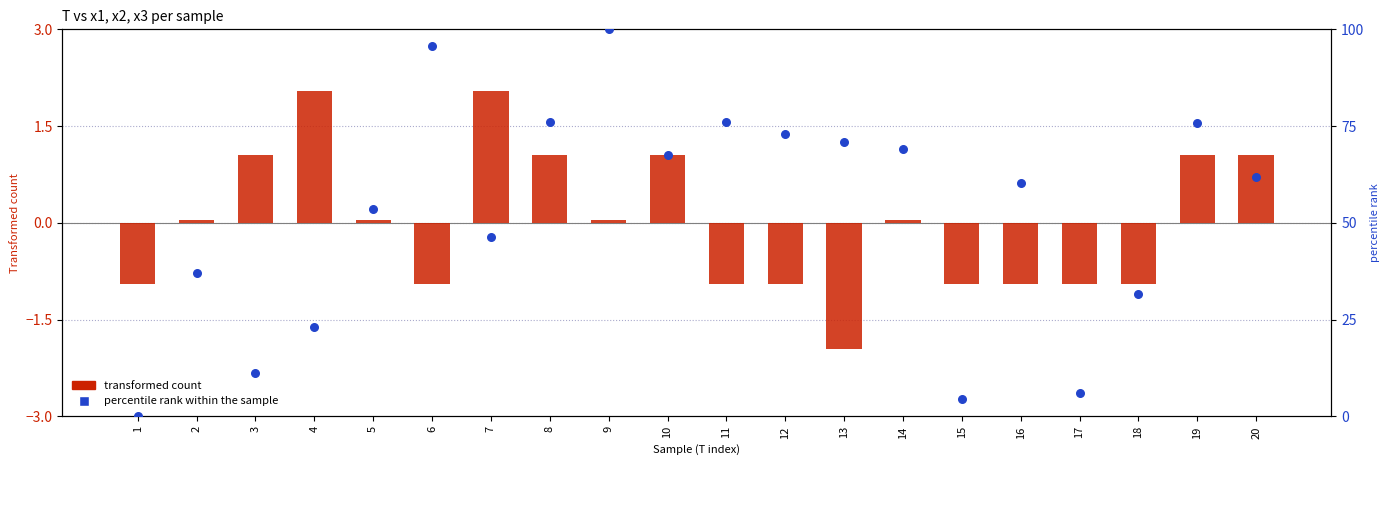

Which series reaches the minimum Y coordinate?

transformed count